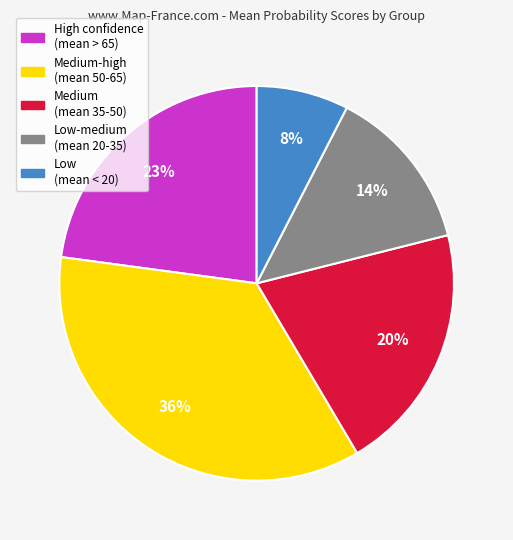

To the nearest percent, what is the average slice percentage?

20%